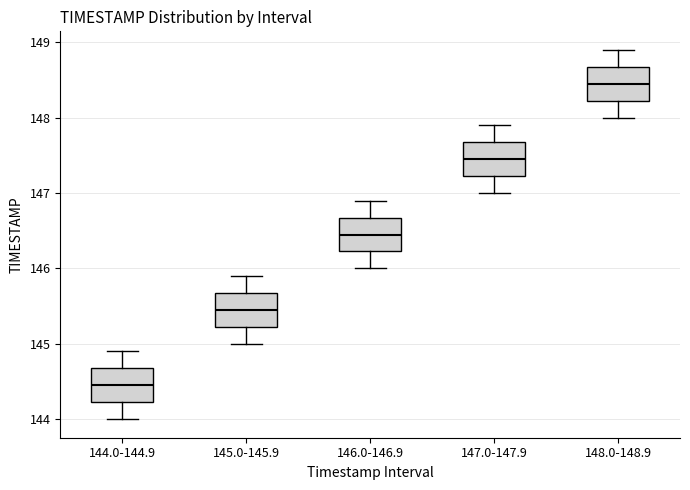

Reading left to right, transcribe this box plot: for each box, give where its median line is, the range the box spans, and where its two whiskers end, as read against the y-axis. The values are not printed on the chart, so give them approximately, as read against the axis.

144.0-144.9: median 144.5, box 144.2 to 144.7, whiskers 144.0 to 144.9
145.0-145.9: median 145.5, box 145.2 to 145.7, whiskers 145.0 to 145.9
146.0-146.9: median 146.5, box 146.2 to 146.7, whiskers 146.0 to 146.9
147.0-147.9: median 147.5, box 147.2 to 147.7, whiskers 147.0 to 147.9
148.0-148.9: median 148.5, box 148.2 to 148.7, whiskers 148.0 to 148.9